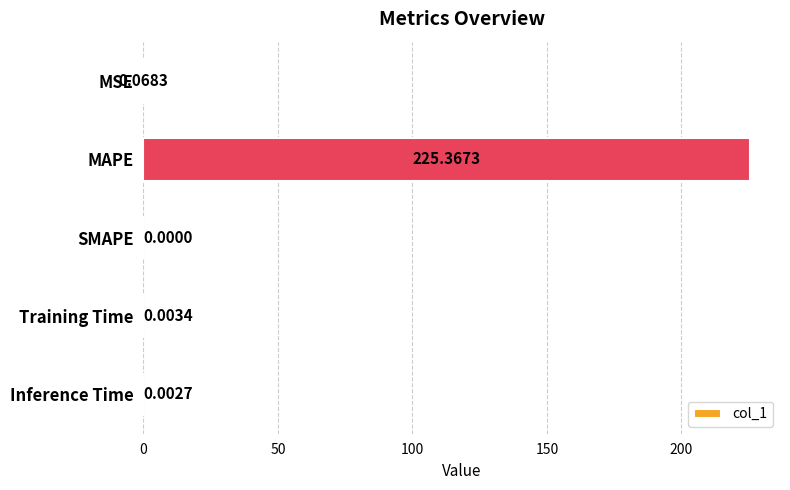

Between Training Time and MAPE, which is larger?

MAPE